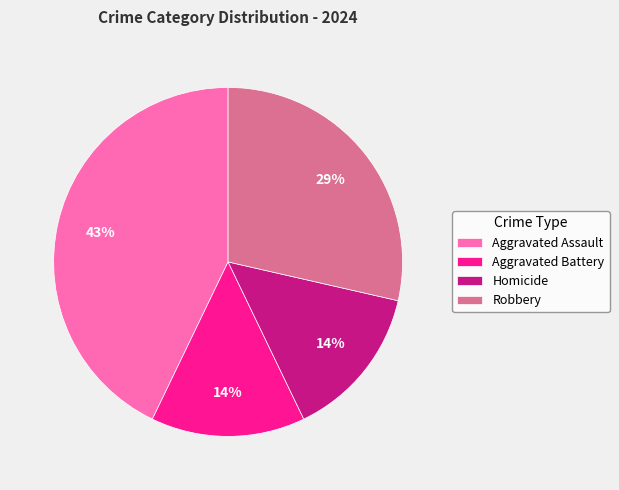

How many segments does this pie chart have?

4